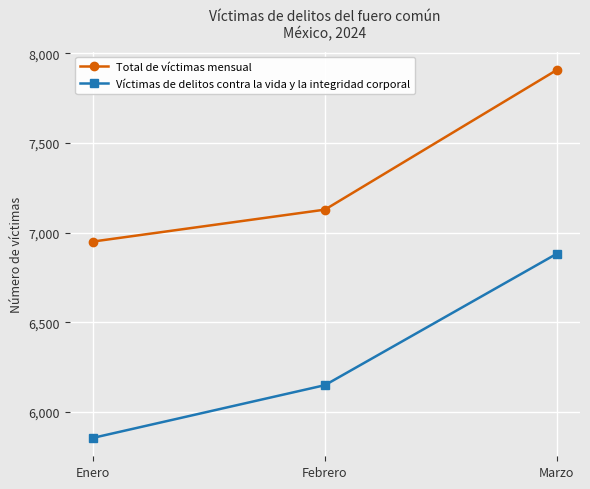

How many lines are shown in the chart?

2